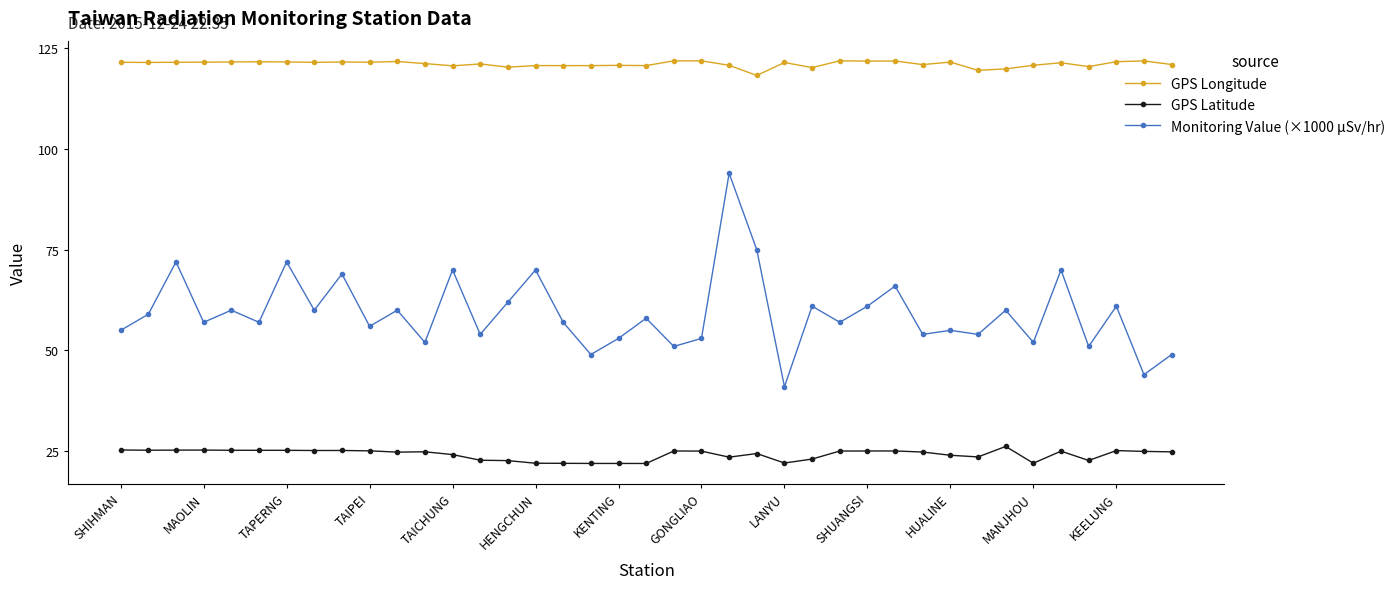

True or false: GPS Longitude has more than 0 interior local peaks.

True